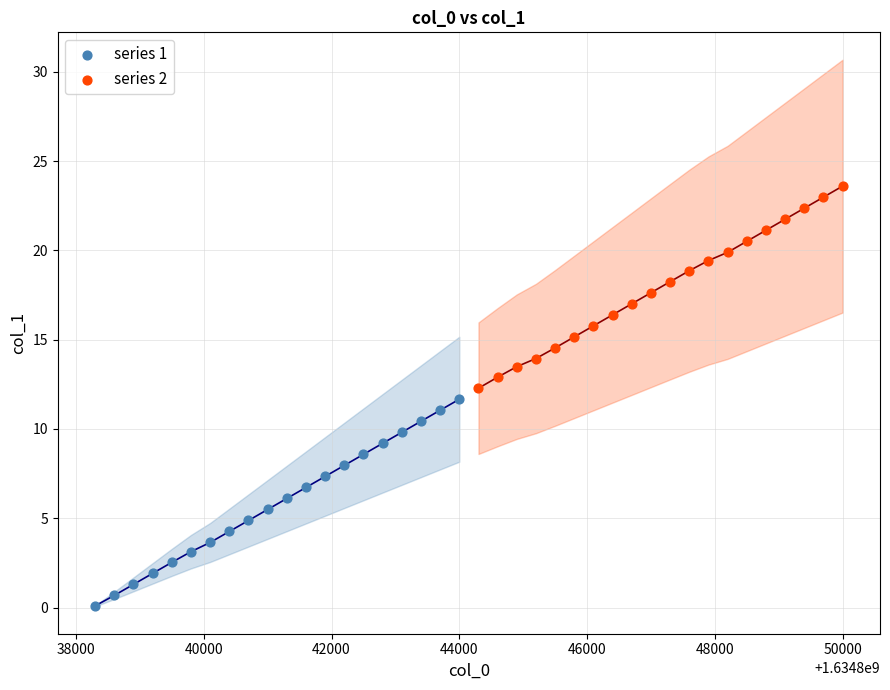

Which series reaches the minimum Y coordinate?

series 1